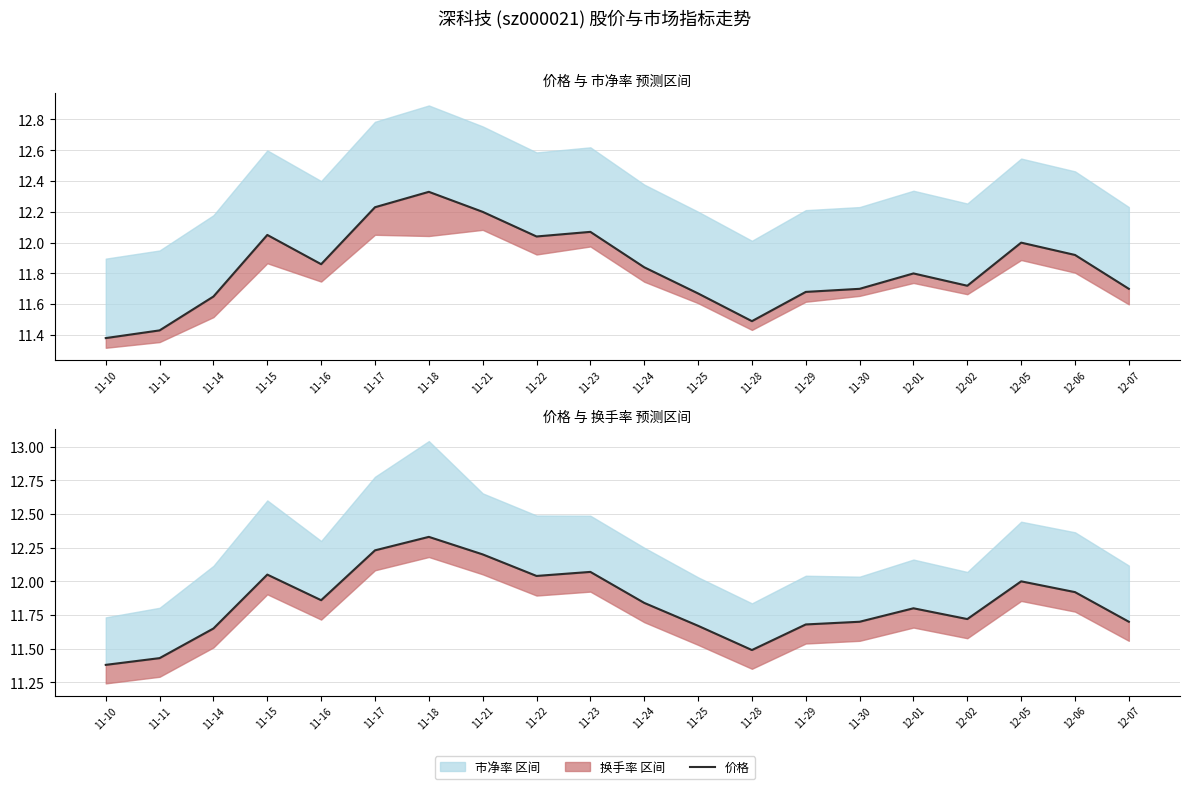

Rank the categories by value from lowest to highest.

11-10, 11-11, 11-28, 11-14, 11-25, 11-29, 11-30, 12-07, 12-02, 12-01, 11-24, 11-16, 12-06, 12-05, 11-22, 11-15, 11-23, 11-21, 11-17, 11-18